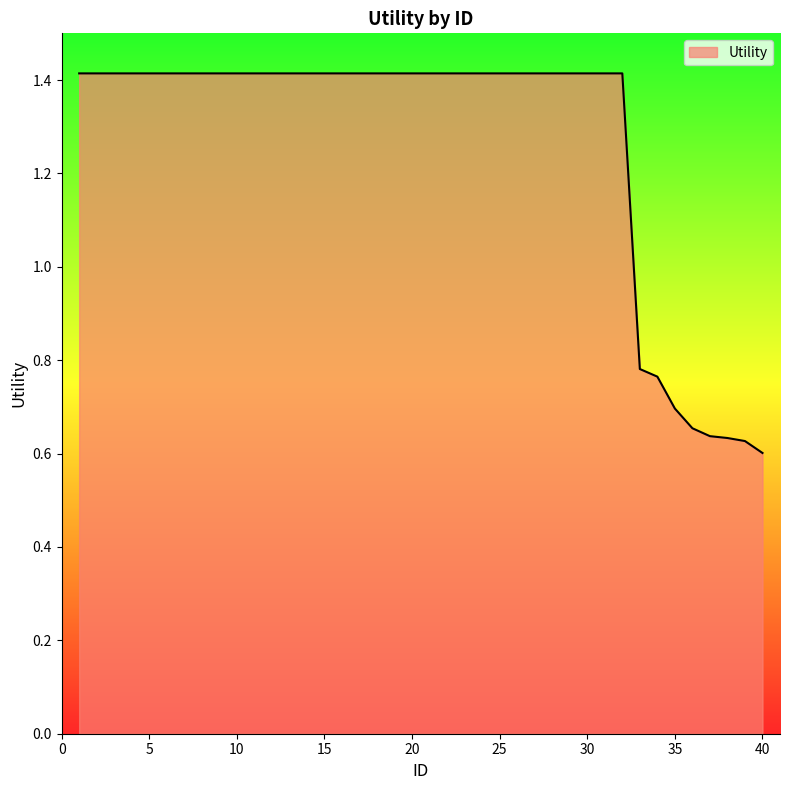

How many categories are shown in the chart?

40